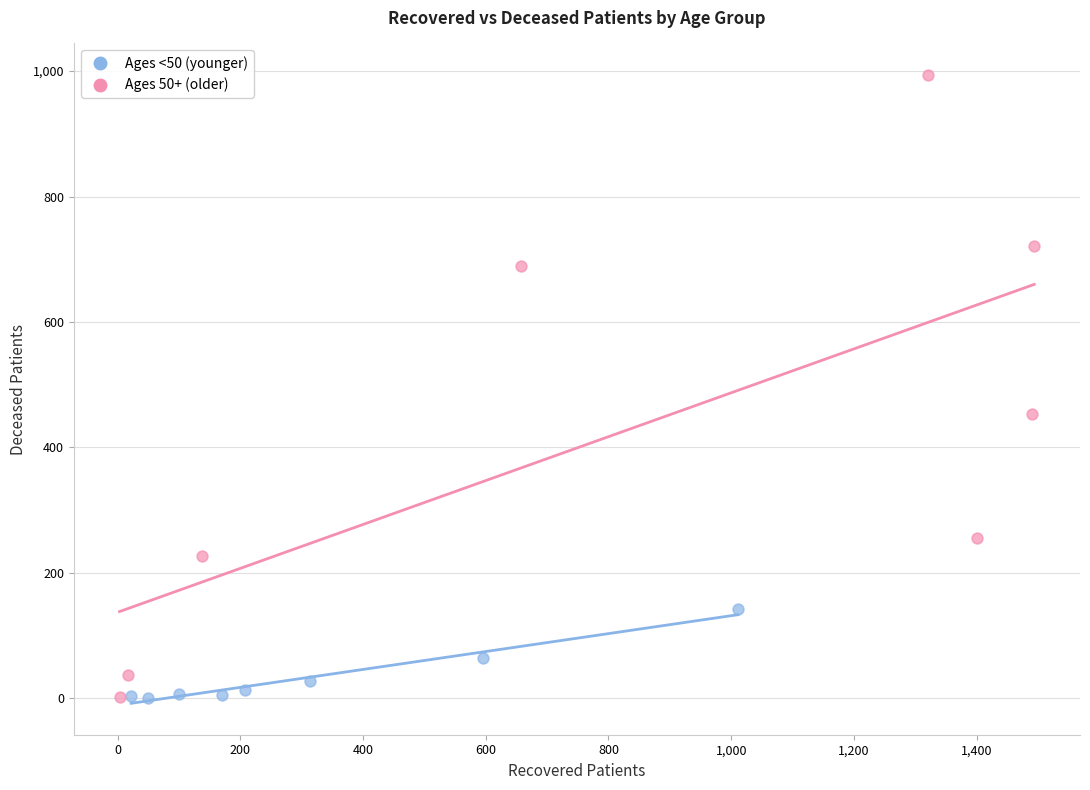

What are all the series names shown in the legend?

Ages <50 (younger), Ages 50+ (older)